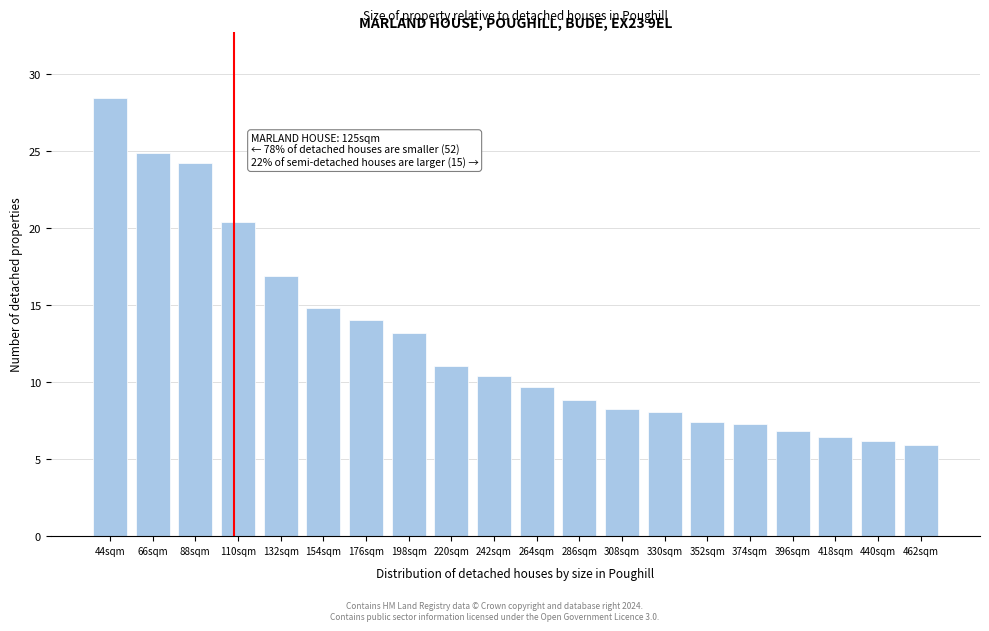

Reading right to left, transcribe all the data shown in this chart.

5.9	6.2	6.4	6.8	7.3	7.4	8.1	8.3	8.9	9.7	10.4	11.1	13.2	14.1	14.8	16.9	20.4	24.2	24.9	28.5